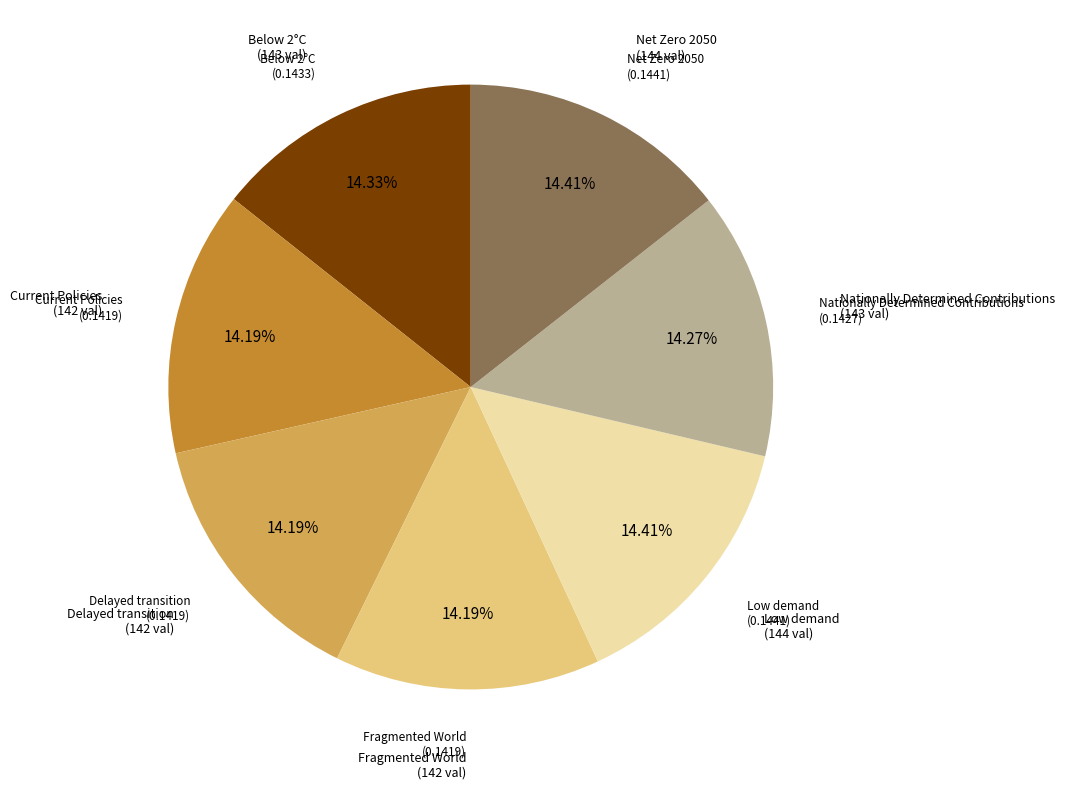

How many slices are in this pie chart?

7